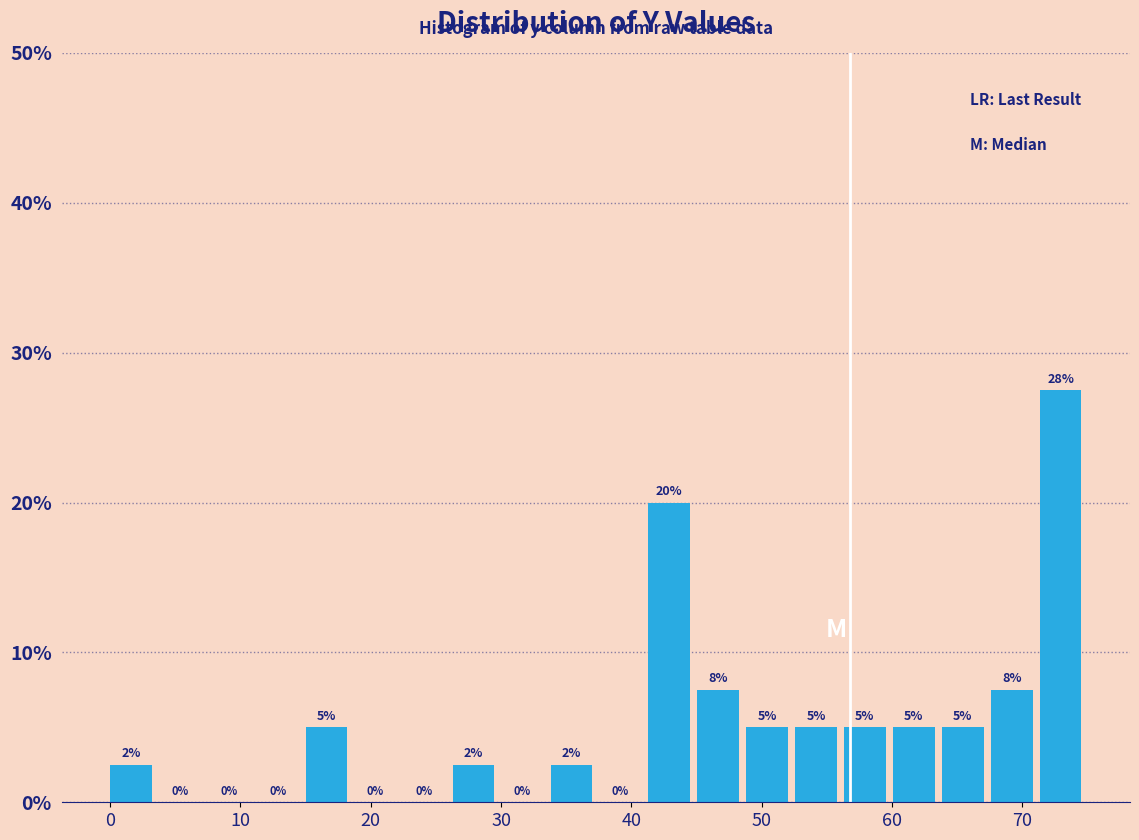

Around what value on the x-axis is the tallest bar? Give the approximate position of its centre, as read against the axis.

73